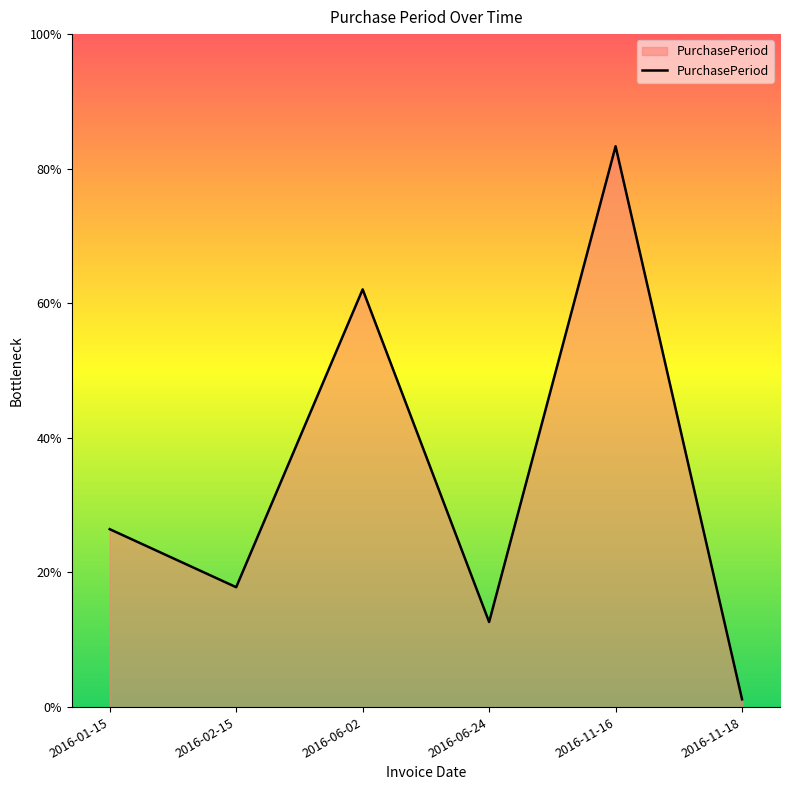

How many interior local valleys (lower than both neighbors) does the data have?

2